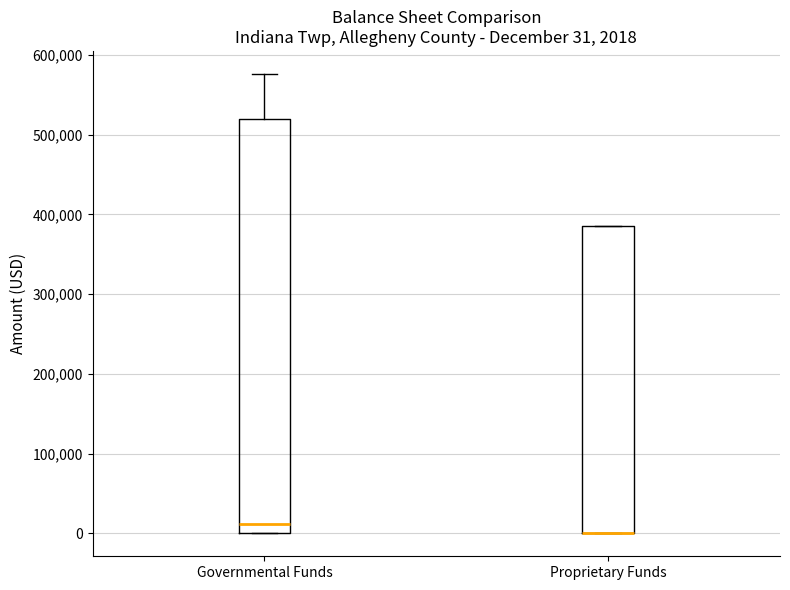

Comparing the boxes themselves (not the whiskers), which one is the tallest?

Governmental Funds